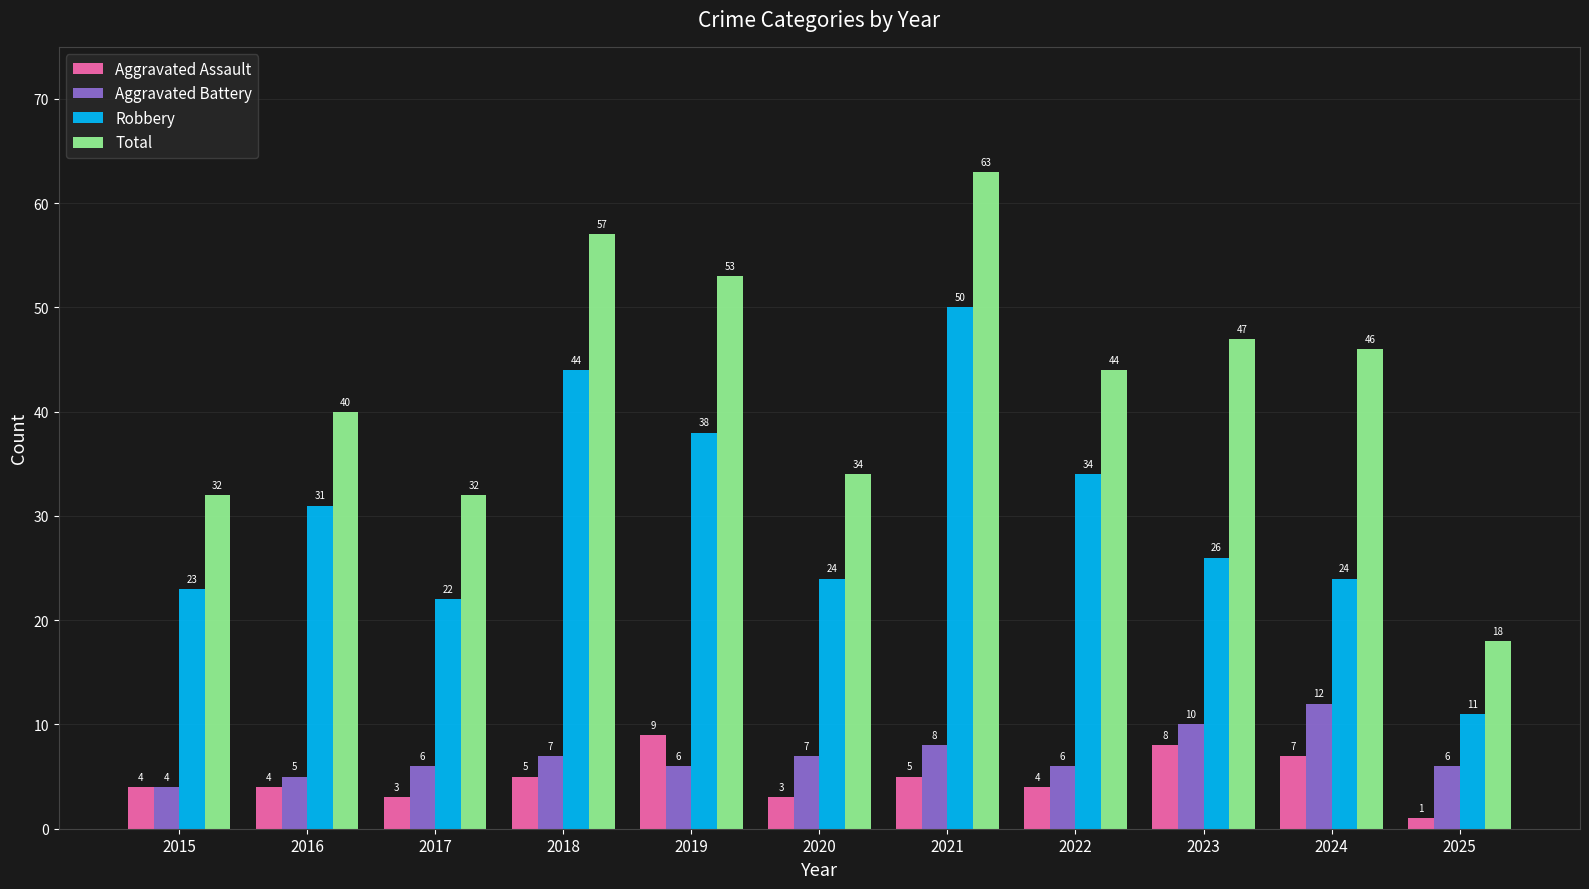

At which label does Total first exceed 44?

2018